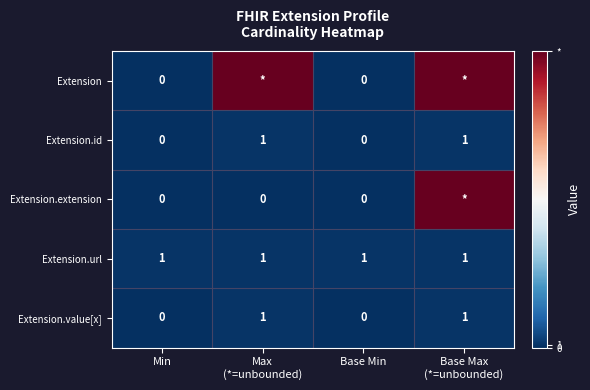

Is it true that Extension.url equals 1 at Base Min?

True